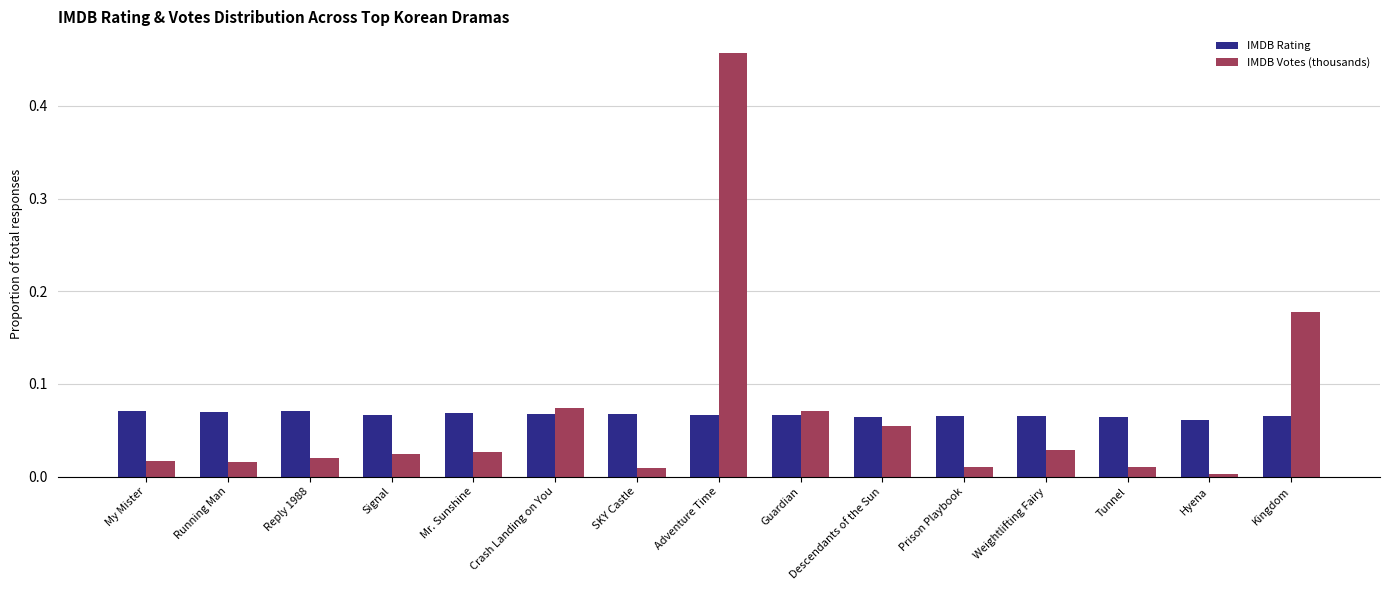

Which category has the lowest value across all series?

Hyena